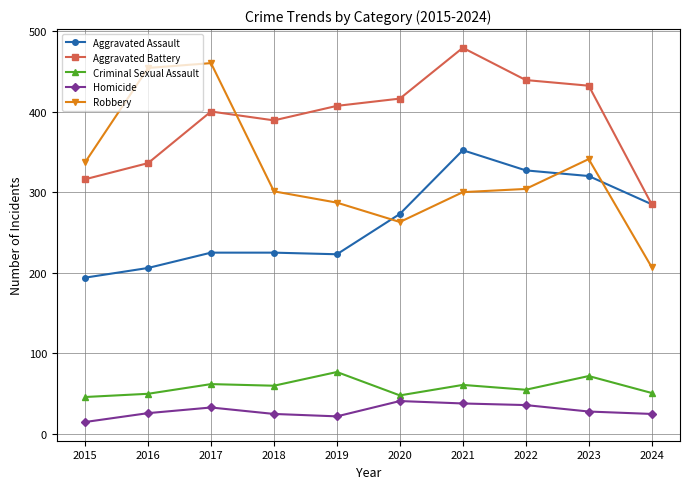

What value does the Homicide series have at 2022, to the nearest 5?

35